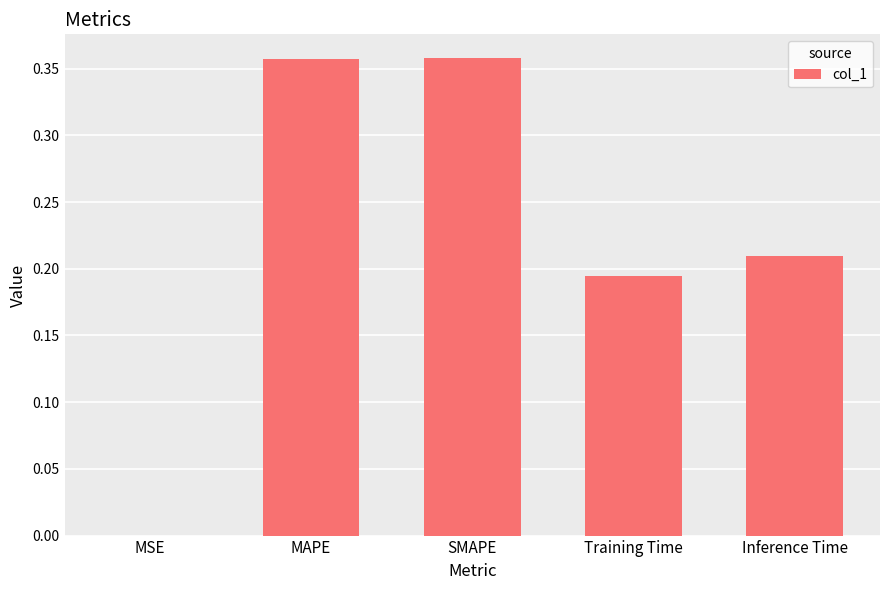

Is it true that the value at MSE is 0.0?

True